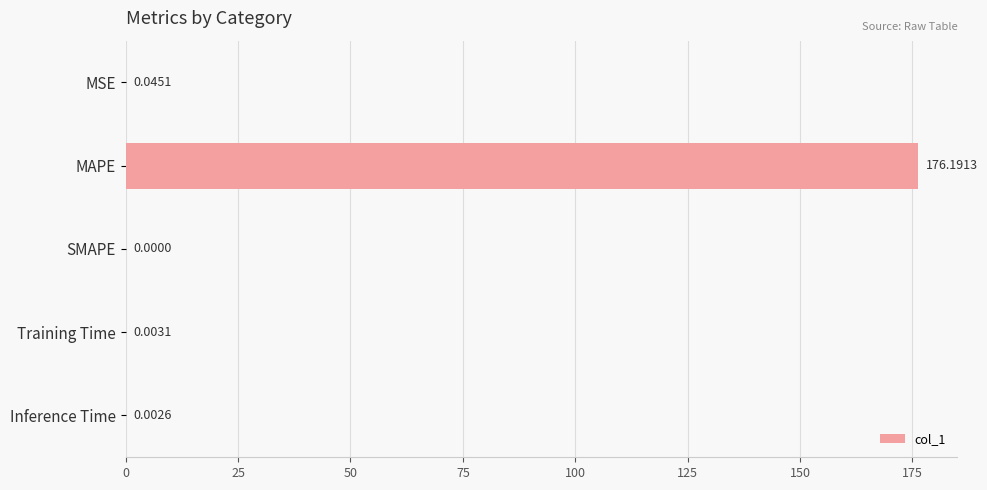

What is the sum of all values?

176.2